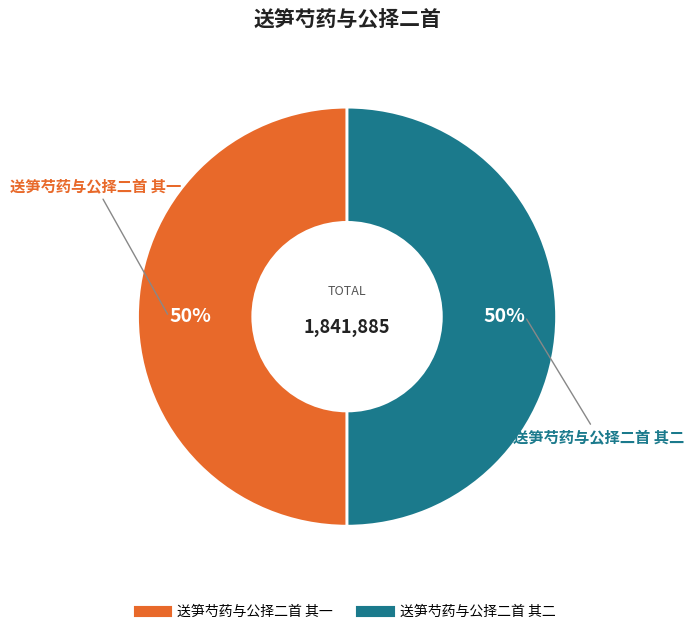

True or false: 送笋芍药与公择二首 其一 accounts for 37% of the total.

False